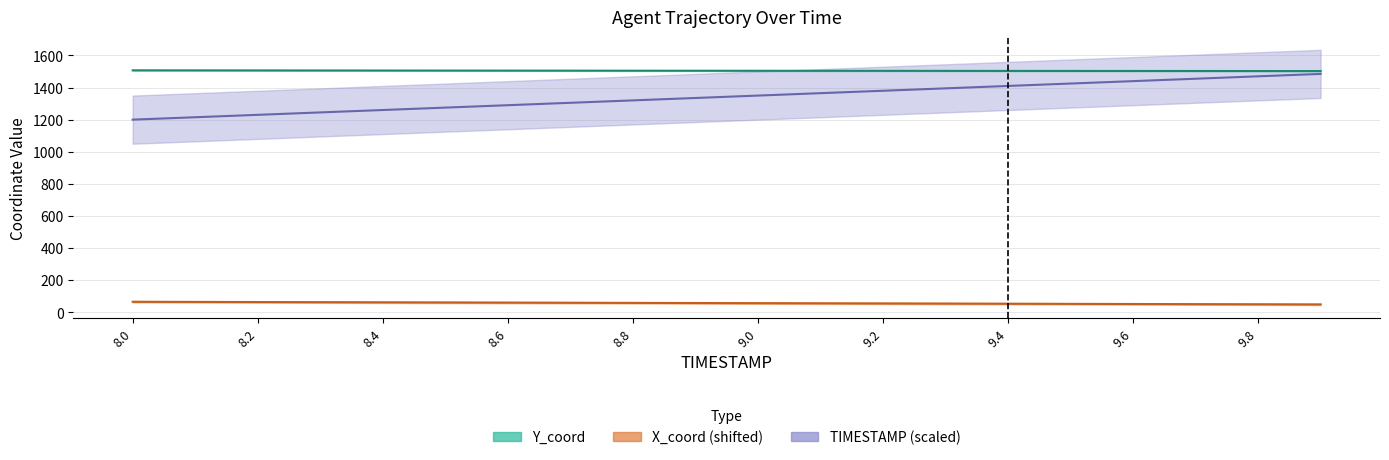

At which label does TIMESTAMP first exceed 1350?

9.1